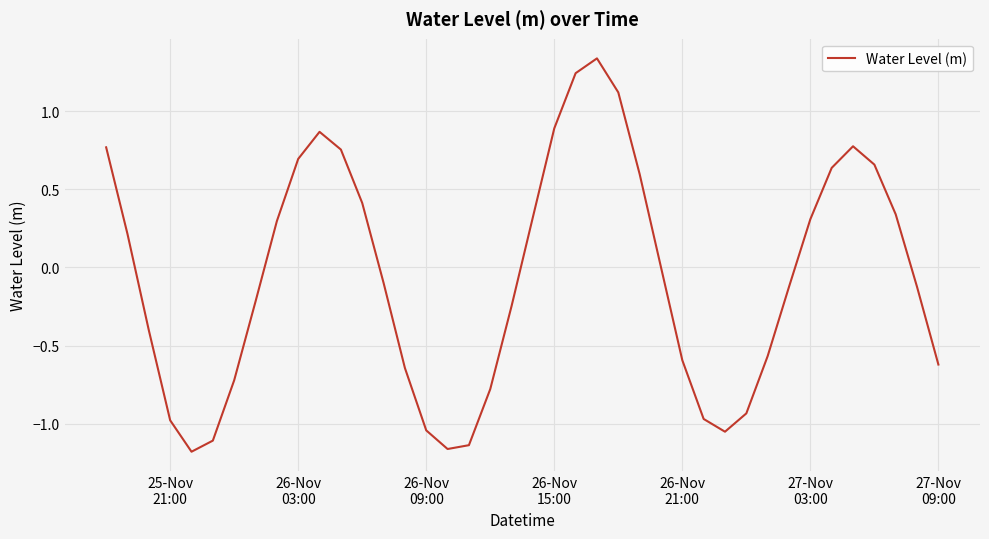

How many categories are shown in the chart?

40